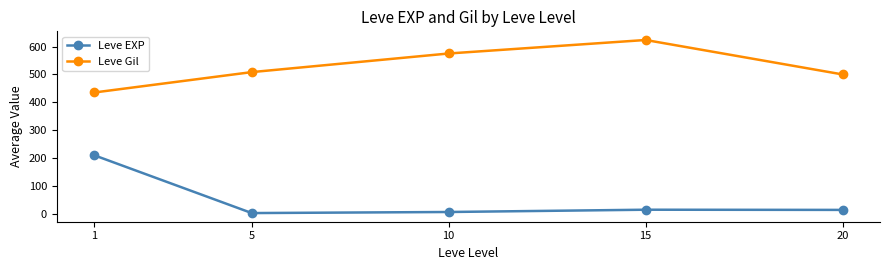

List the series in order of their peak value, highest first.

Leve Gil, Leve EXP